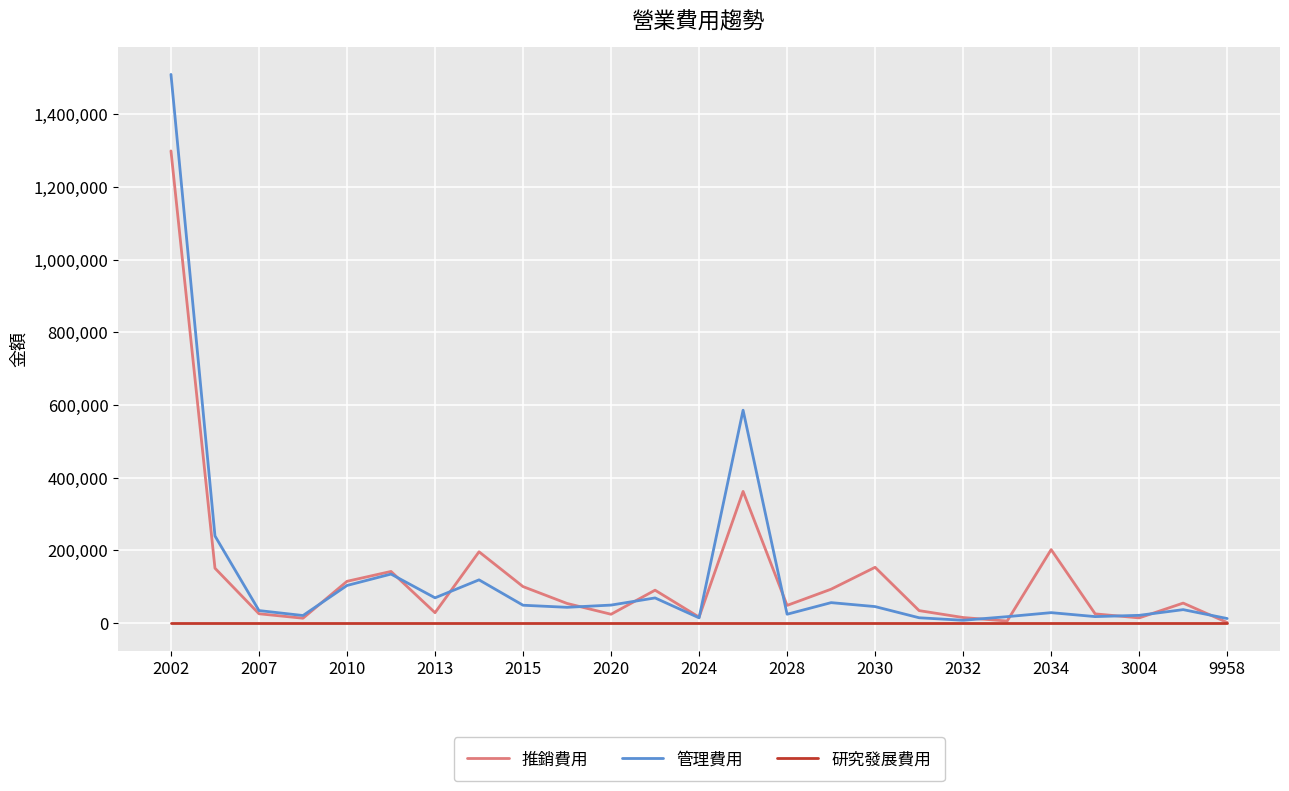

Rank the series by their maximum value, from highest to lowest.

管理費用, 推銷費用, 研究發展費用